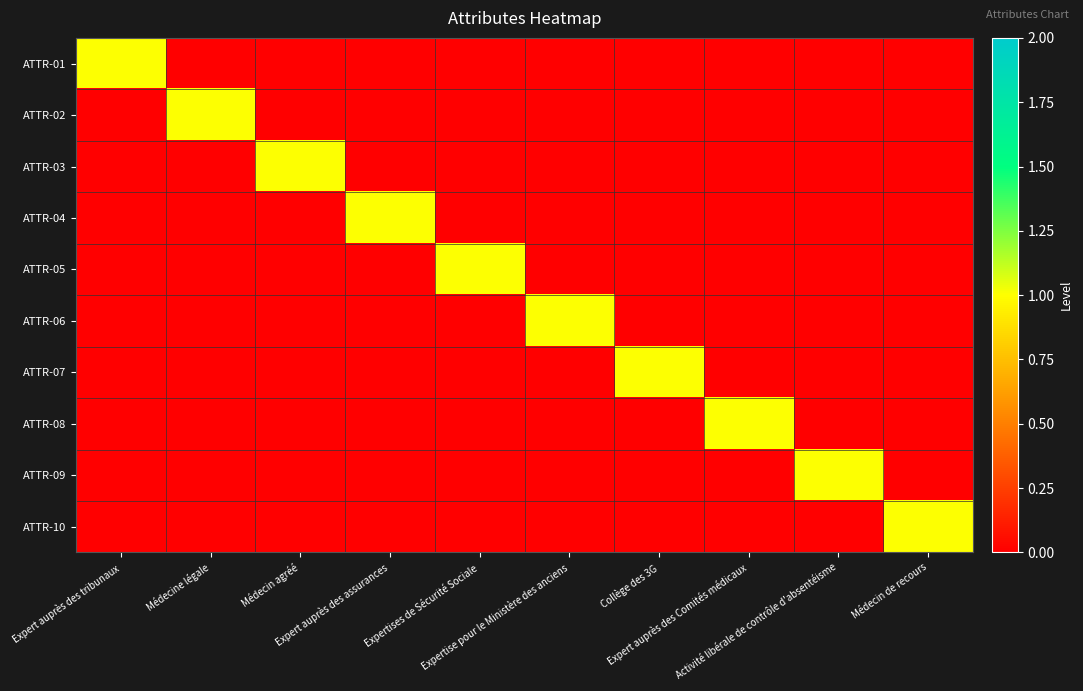

Which series has the widest spread of values?

ATTR-01